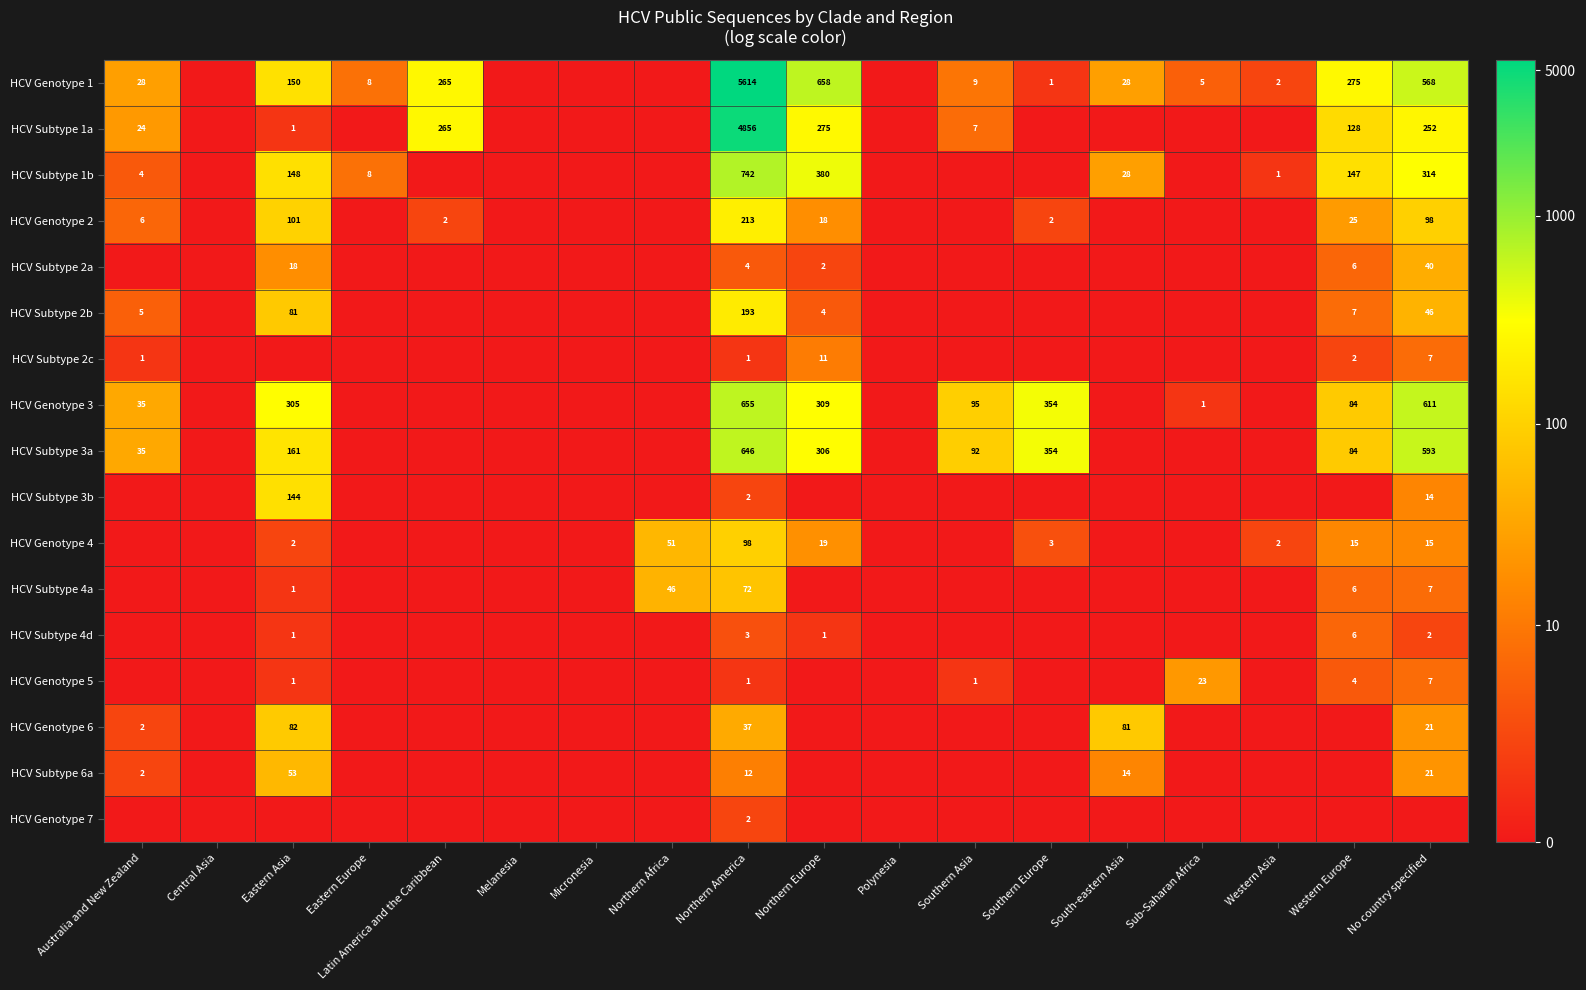

The HCV Genotype 3 series shows 499 at Eastern Asia. True or false?

False